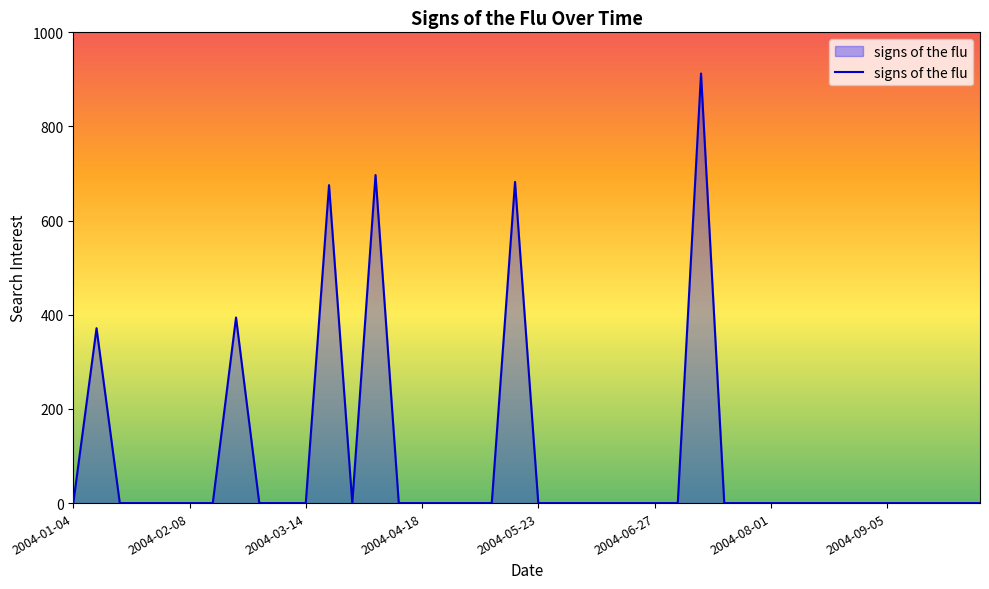

What is the difference between the maximum and minimum values?

912.5